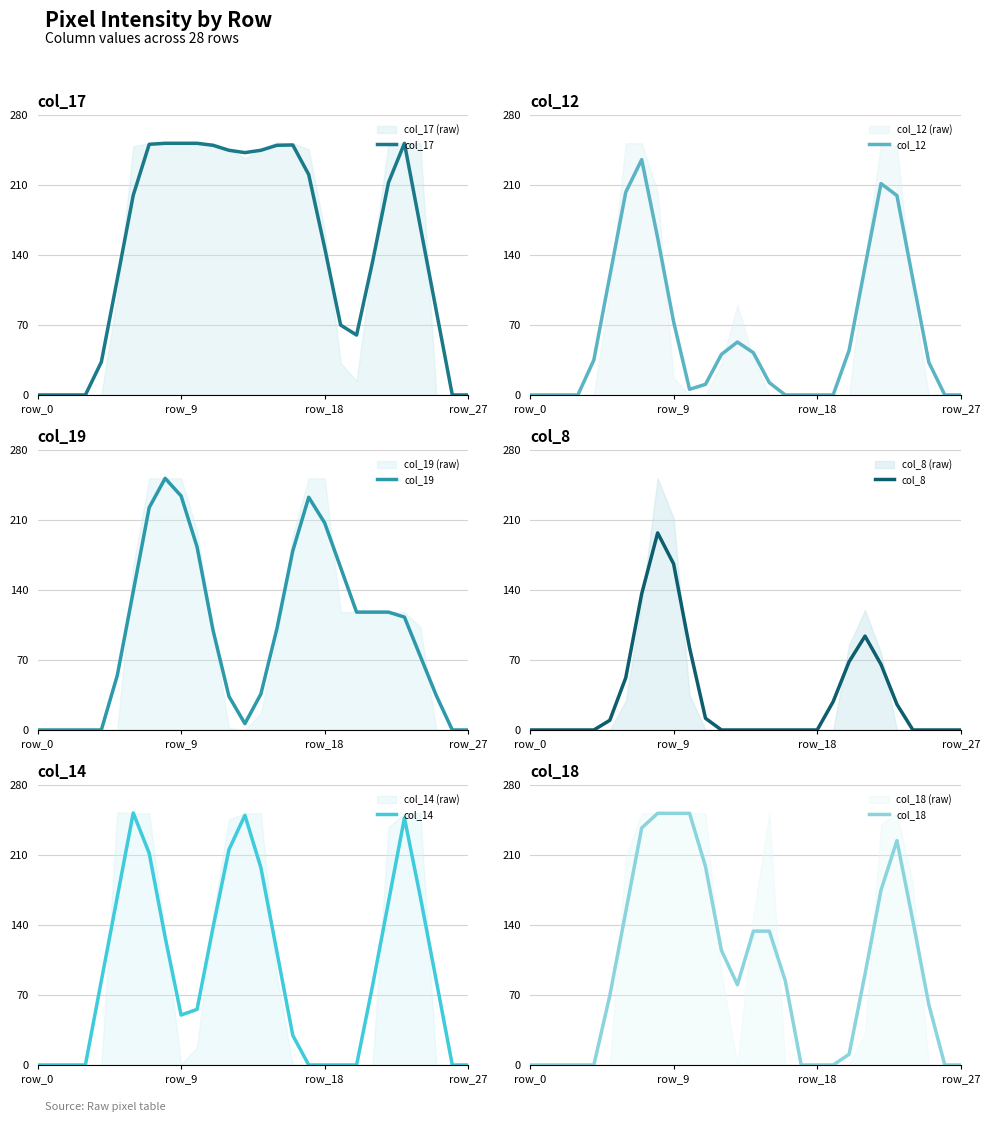

What is the label of the 27th point from the left?

26